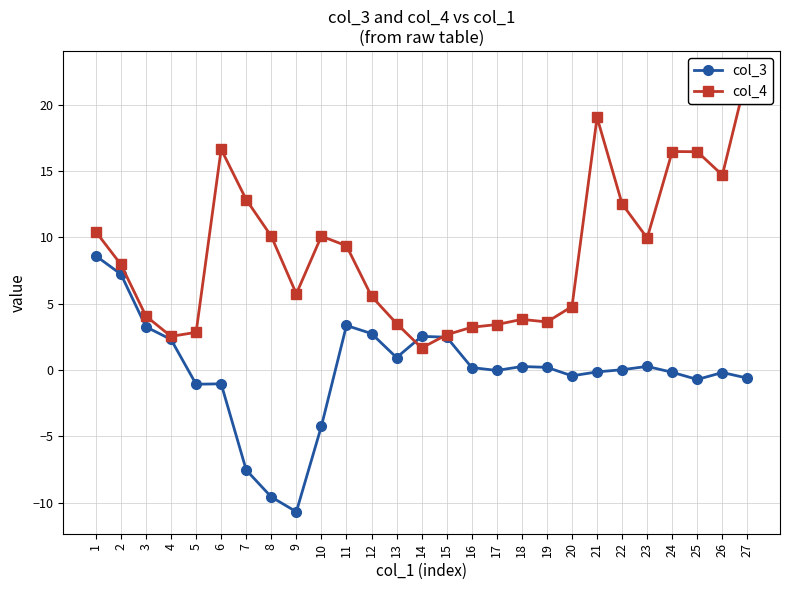

How many data points in col_3 are less than 0?

13